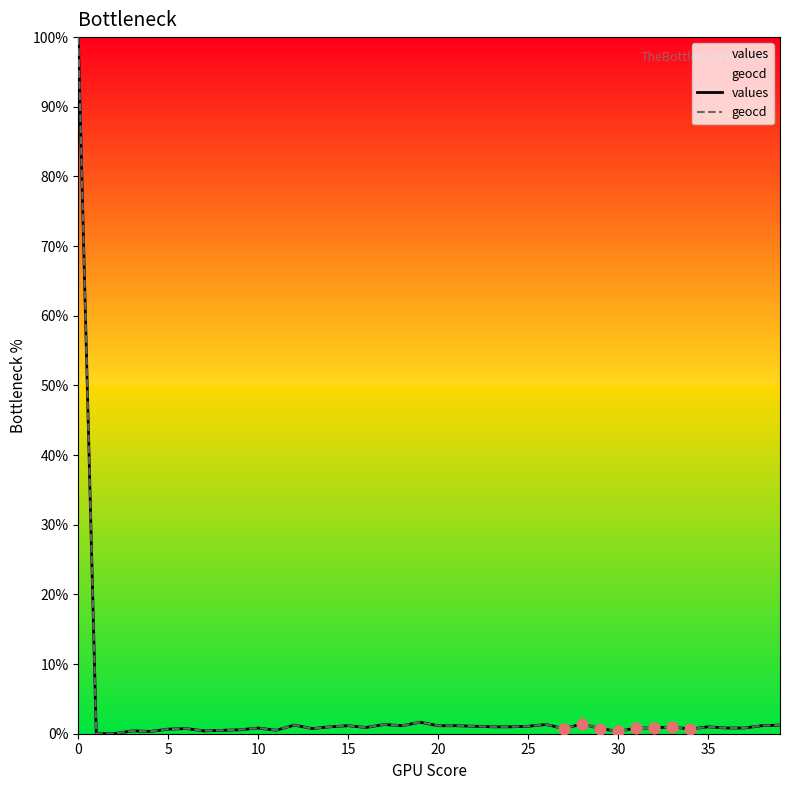

What is the total value across all series at 24?

2.0